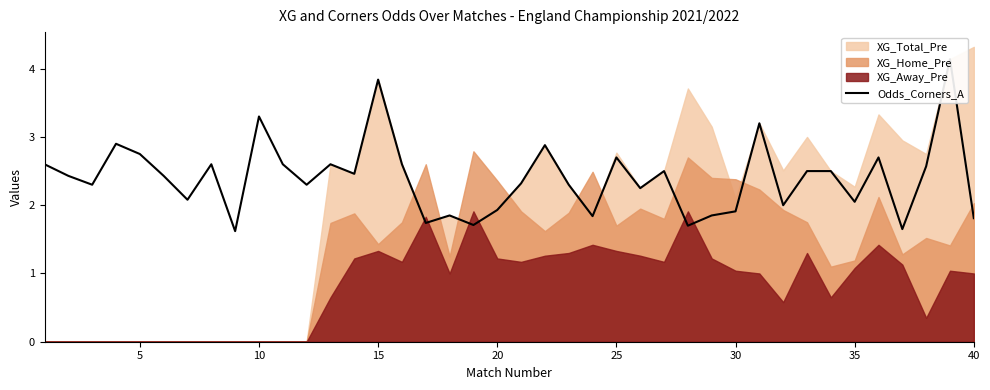

What is the smallest value displayed?

1.6